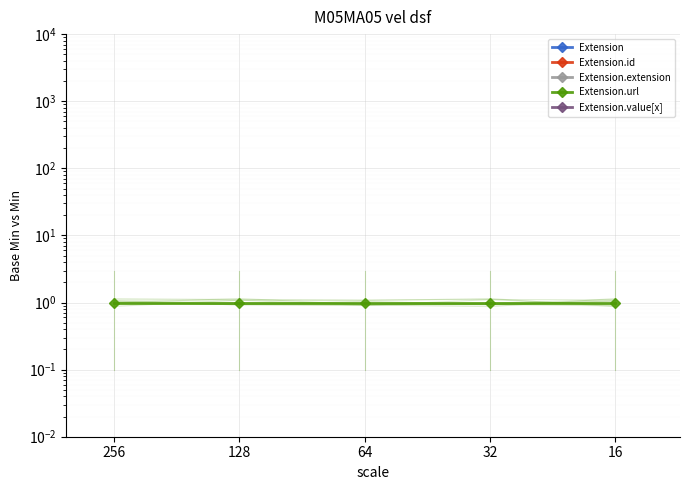

True or false: Extension.value[x] has more than 1 interior local peaks.

False